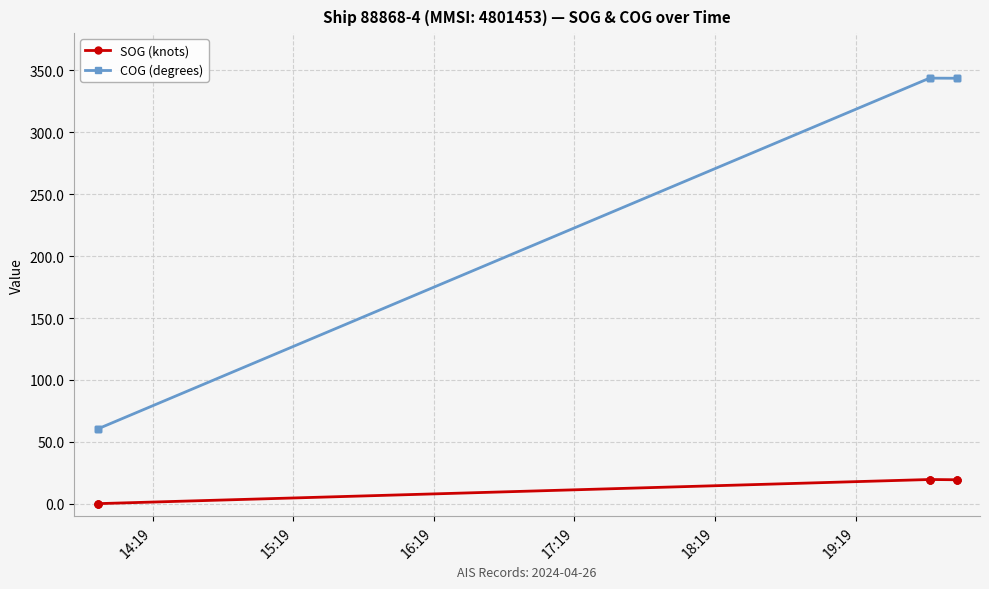

What are all the series names shown in the legend?

SOG (knots), COG (degrees)